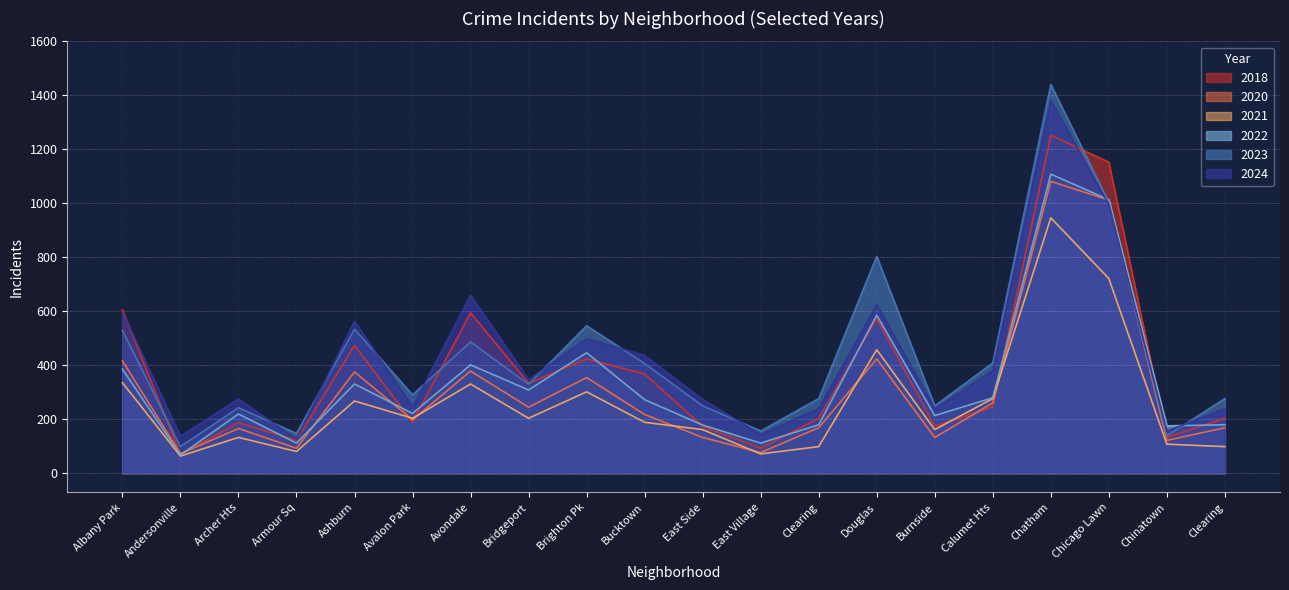

How many data points in 2018 are above 245?

9